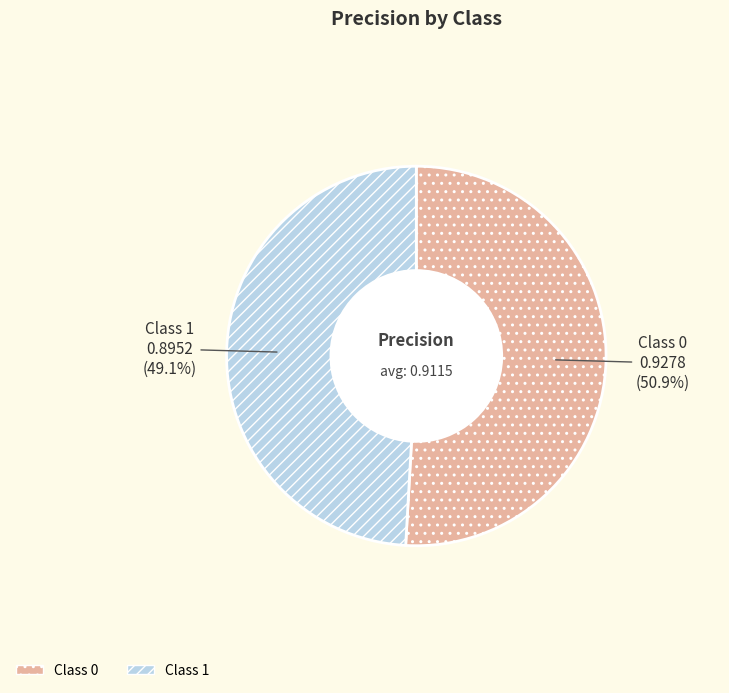

Which slice is the largest?

Class 0